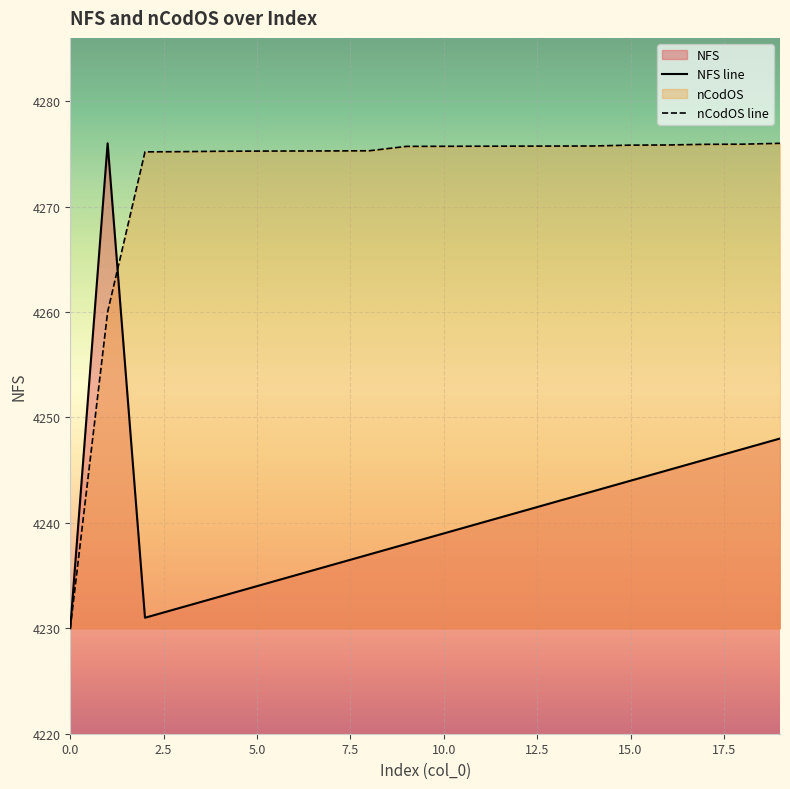

True or false: nCodOS has more than 0 interior local peaks.

False